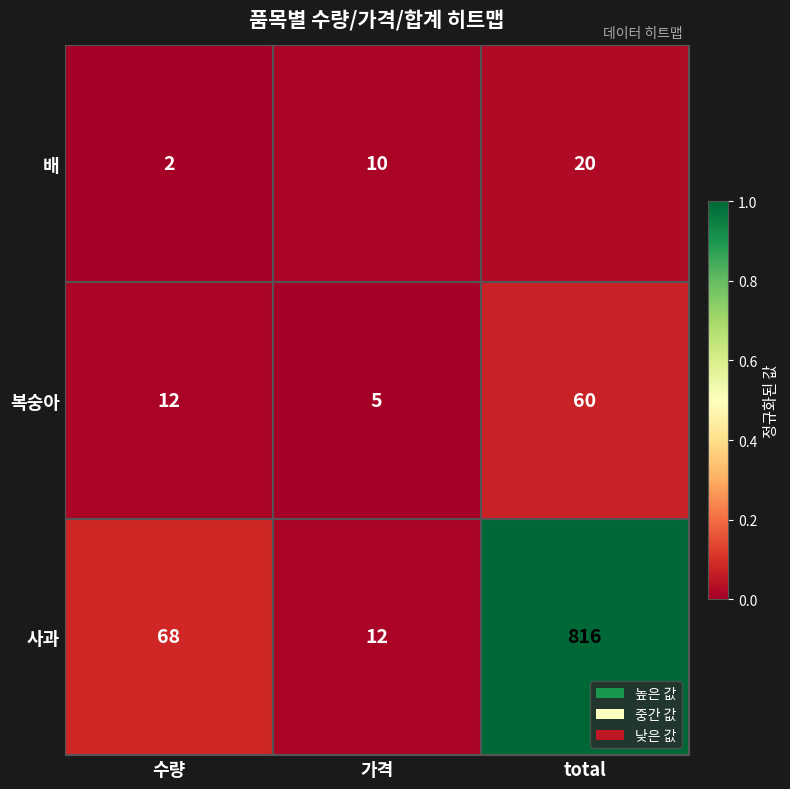

How many 복숭아 values are between 5 and 60?

3